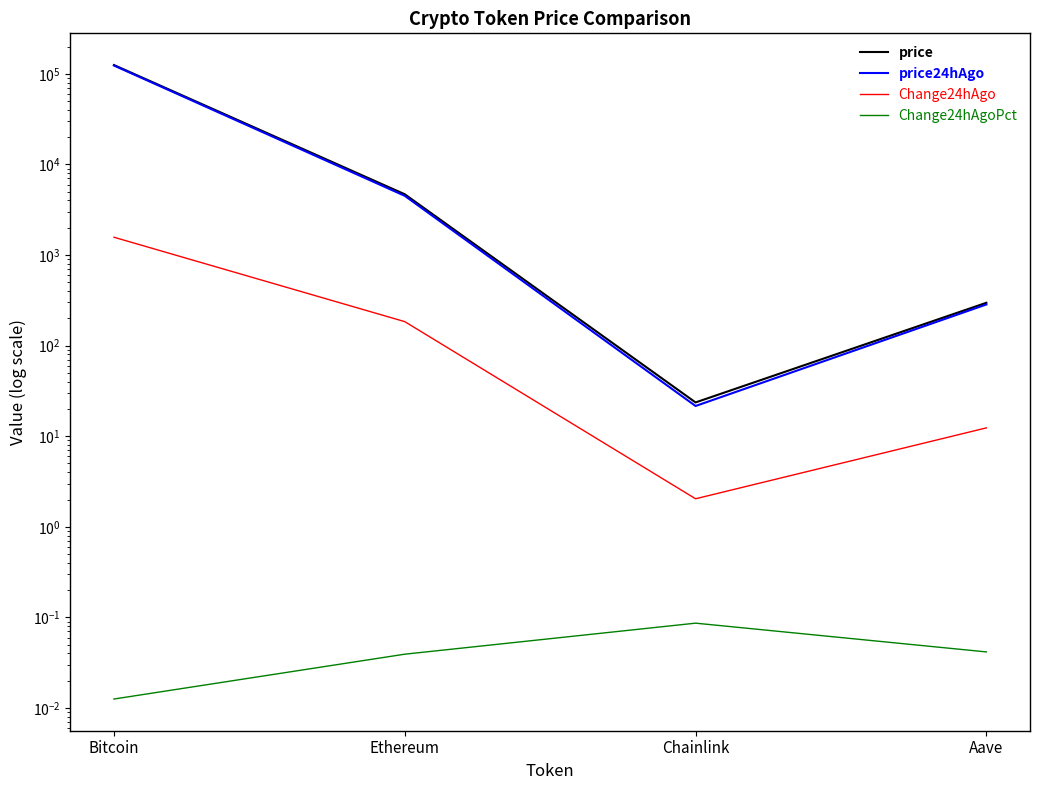

Where is the first local minimum for Change24hAgo?

Chainlink